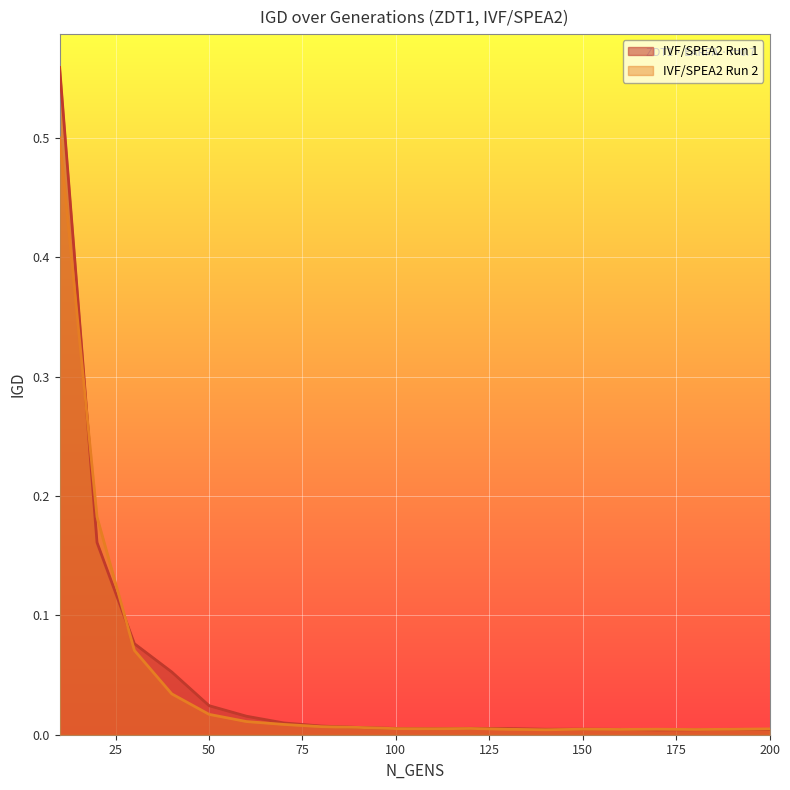

Rank the series by their maximum value, from lowest to highest.

IVF/SPEA2 Run 2, IVF/SPEA2 Run 1